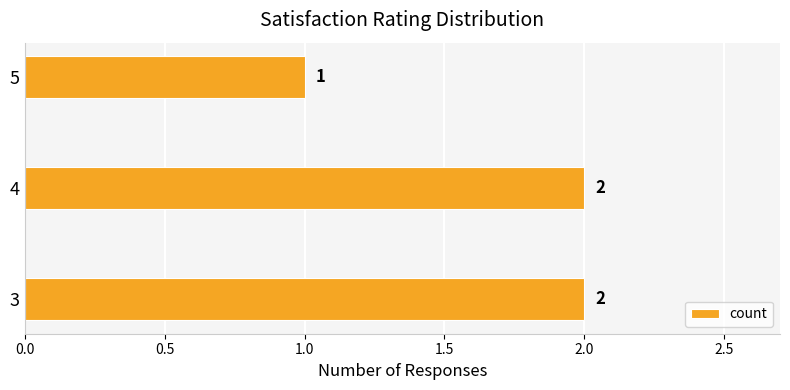

What is the sum of the values at 4 and 5?

3